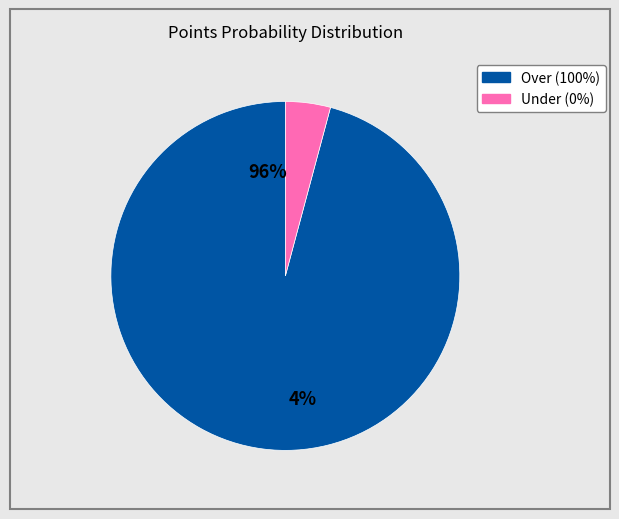

To the nearest percent, what percentage of the pie is Over (100%)?

96%